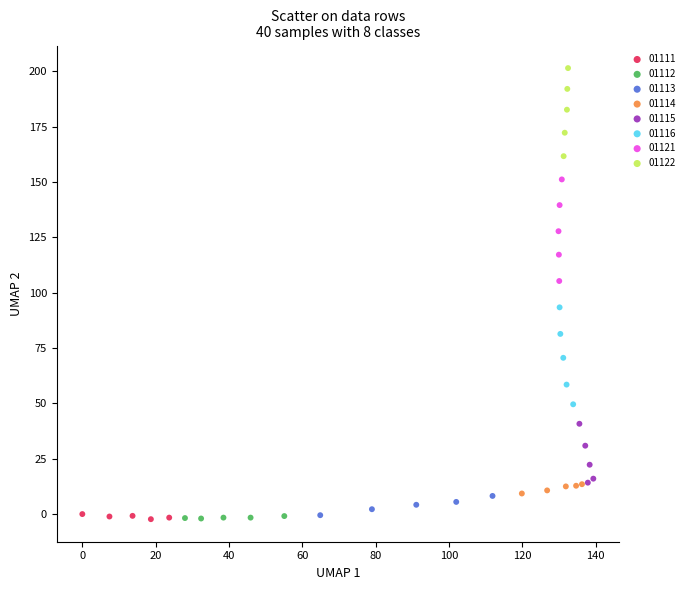

Which series contains the highest Y value?

01122